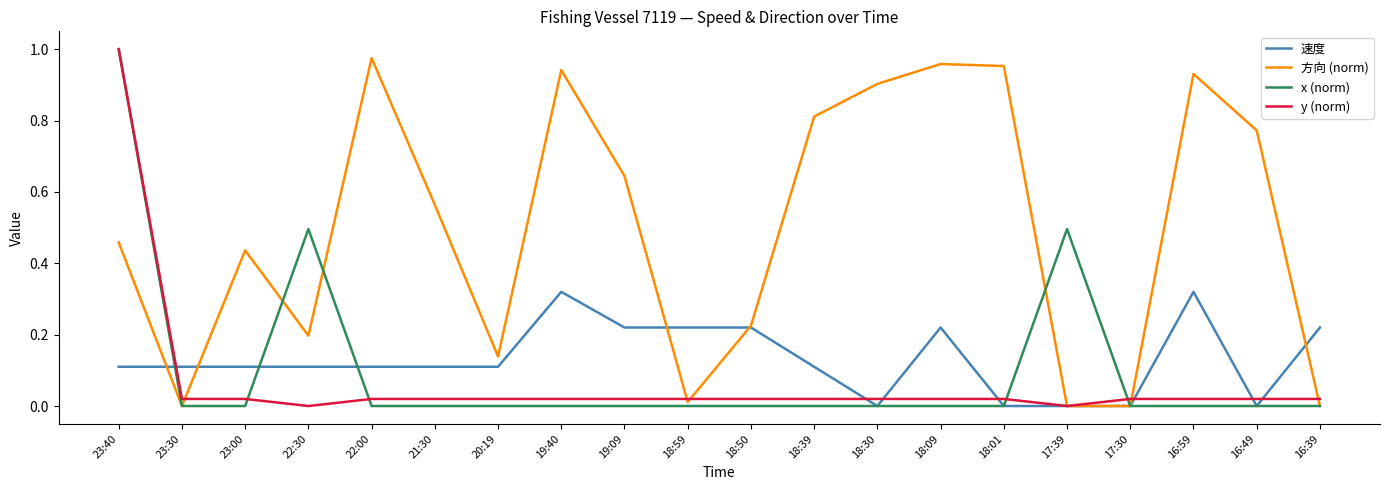

What are all the series names shown in the legend?

速度, 方向 (norm), x (norm), y (norm)